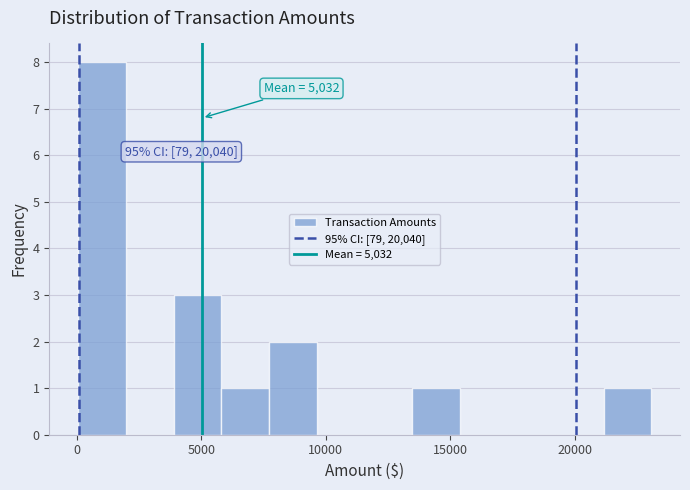

Read against the x-axis, roughly where is the centre of the tallest bar?

1000